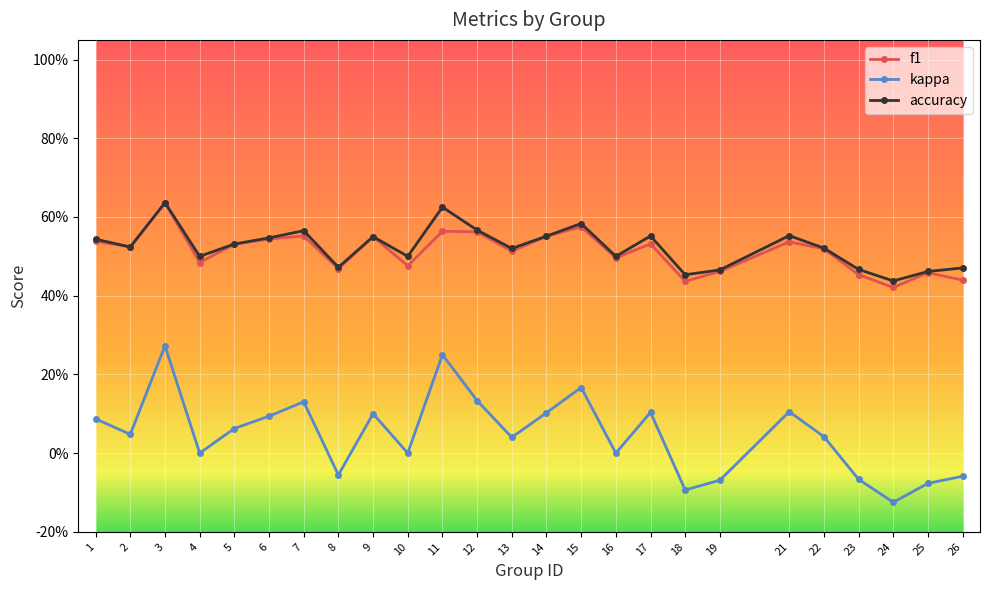

Does the chart have visible grid lines?

Yes